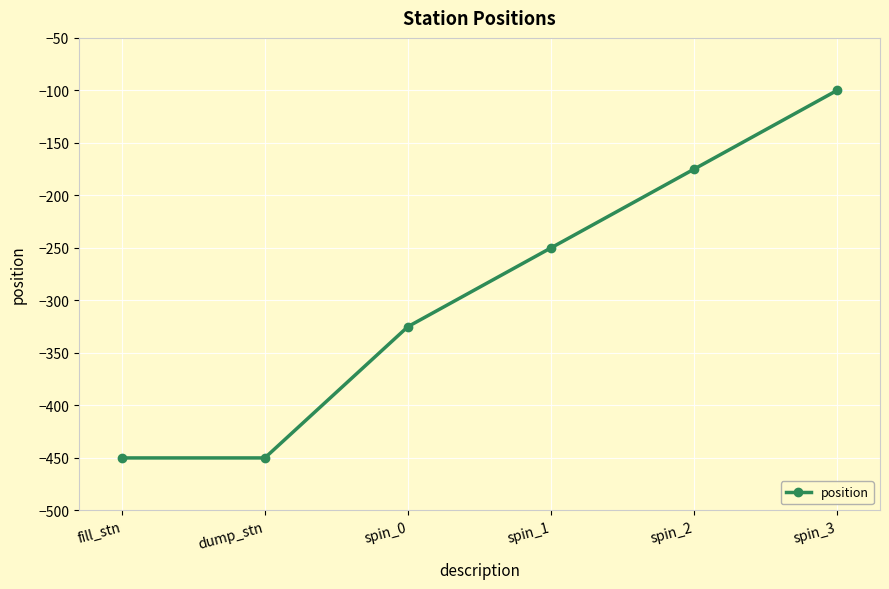

Which category has the highest value across all series?

spin_3